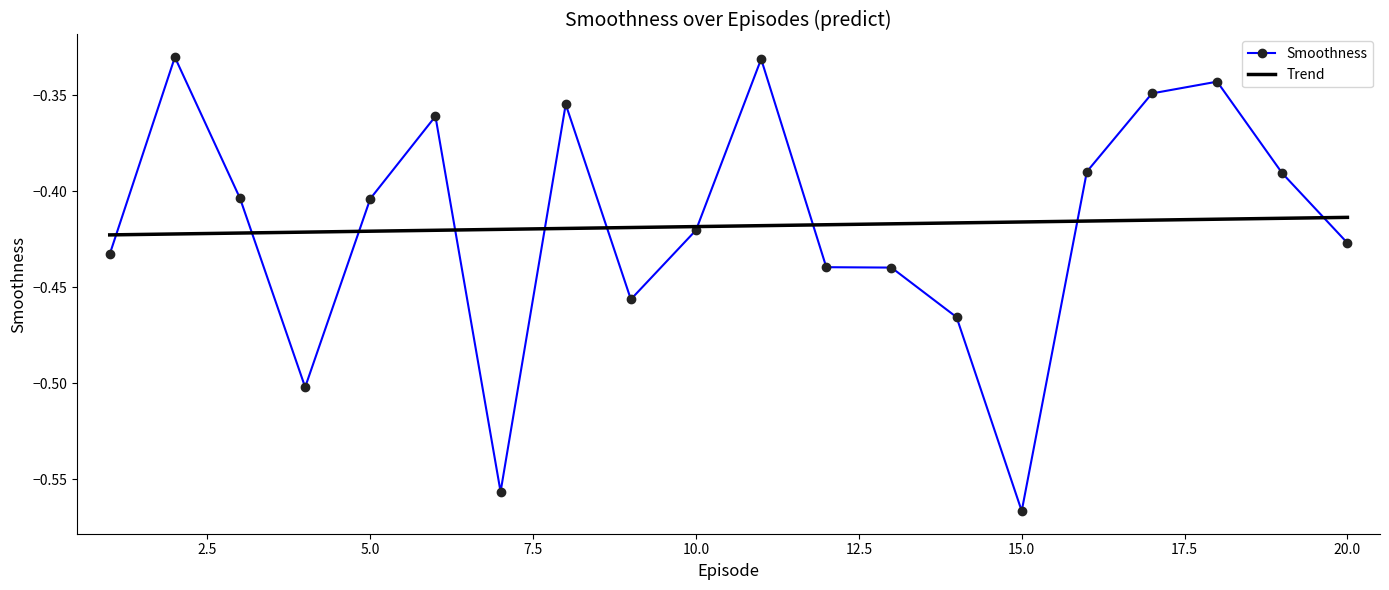

Rank the series by their maximum value, from lowest to highest.

Trend, Smoothness